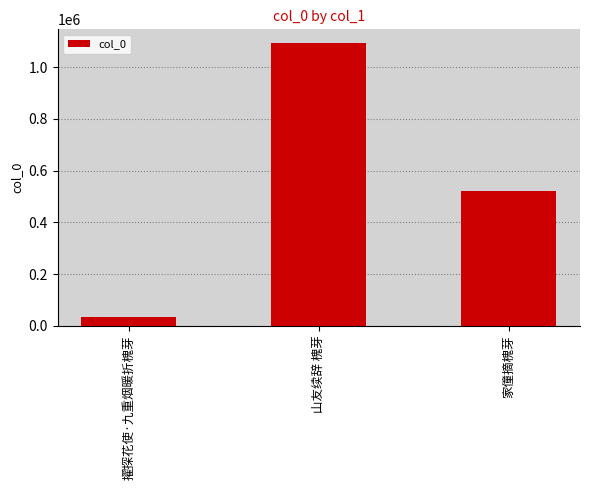

Are the bars grouped side by side (vs. stacked)?

No